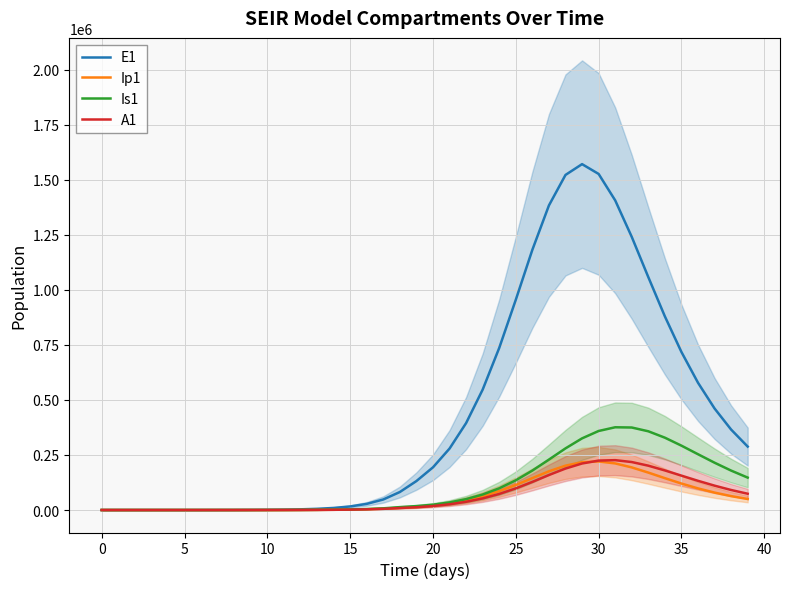

What value does the Is1 series have at 39?

147132.4